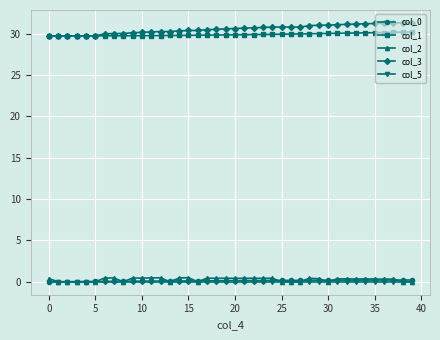

What is the sum of all col_3 values?

1221.8